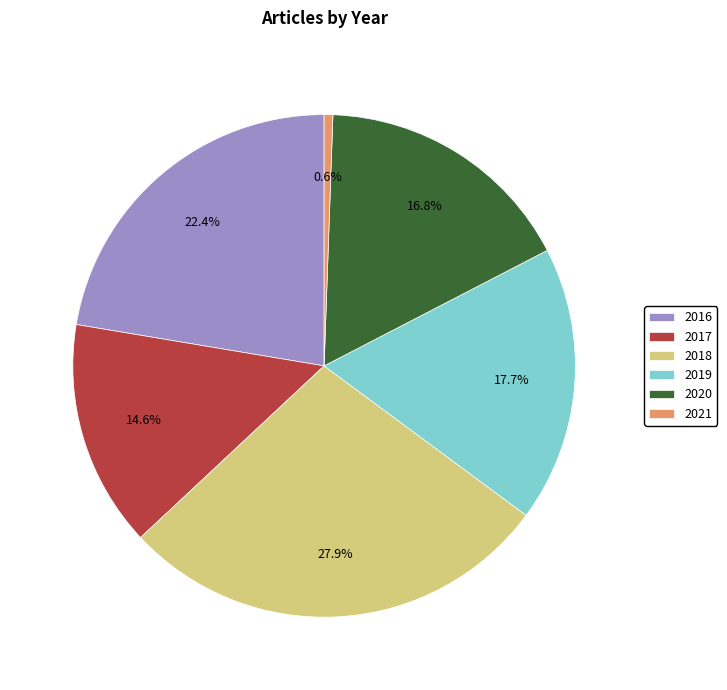

What percentage is NOT represented by 2017?

85.4%